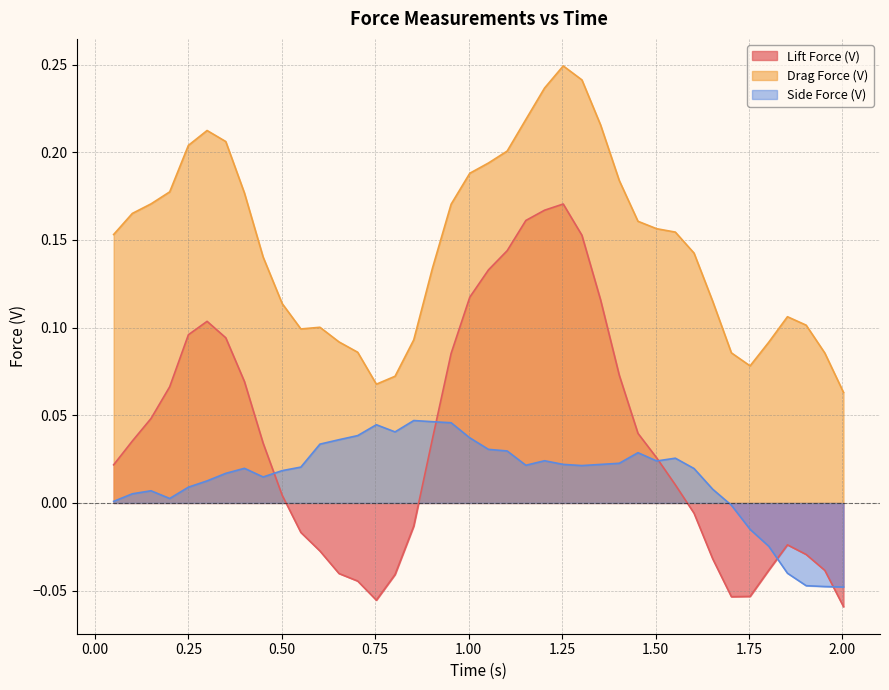

Is the value of Lift Force (V) at 1.403 greater than the value of Drag Force (V) at 1.603?

No